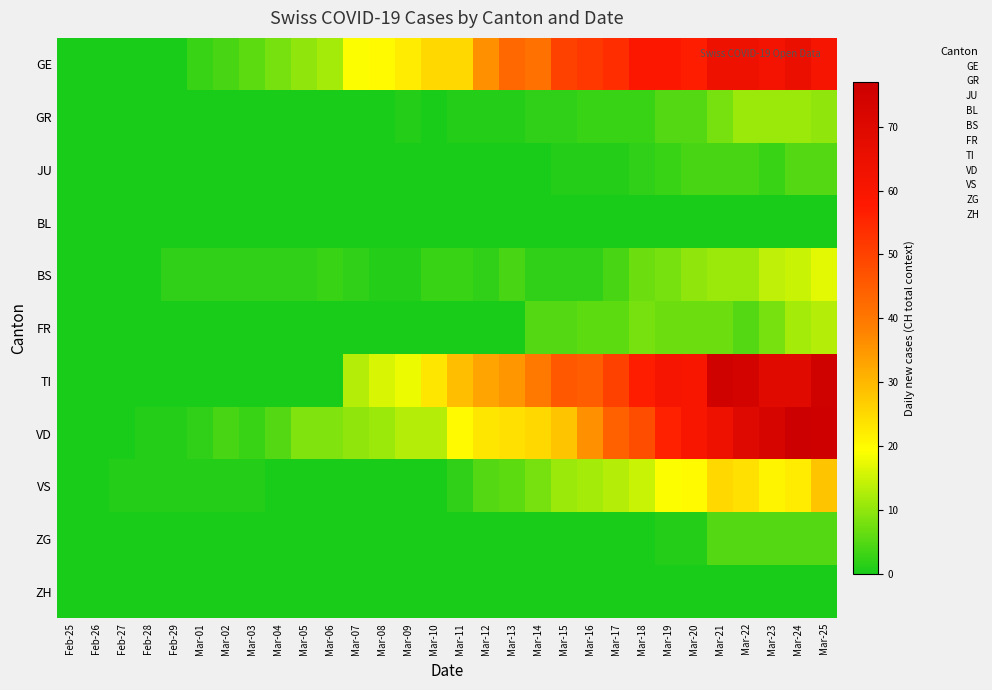

What is the total value across all series at Mar-25?

290